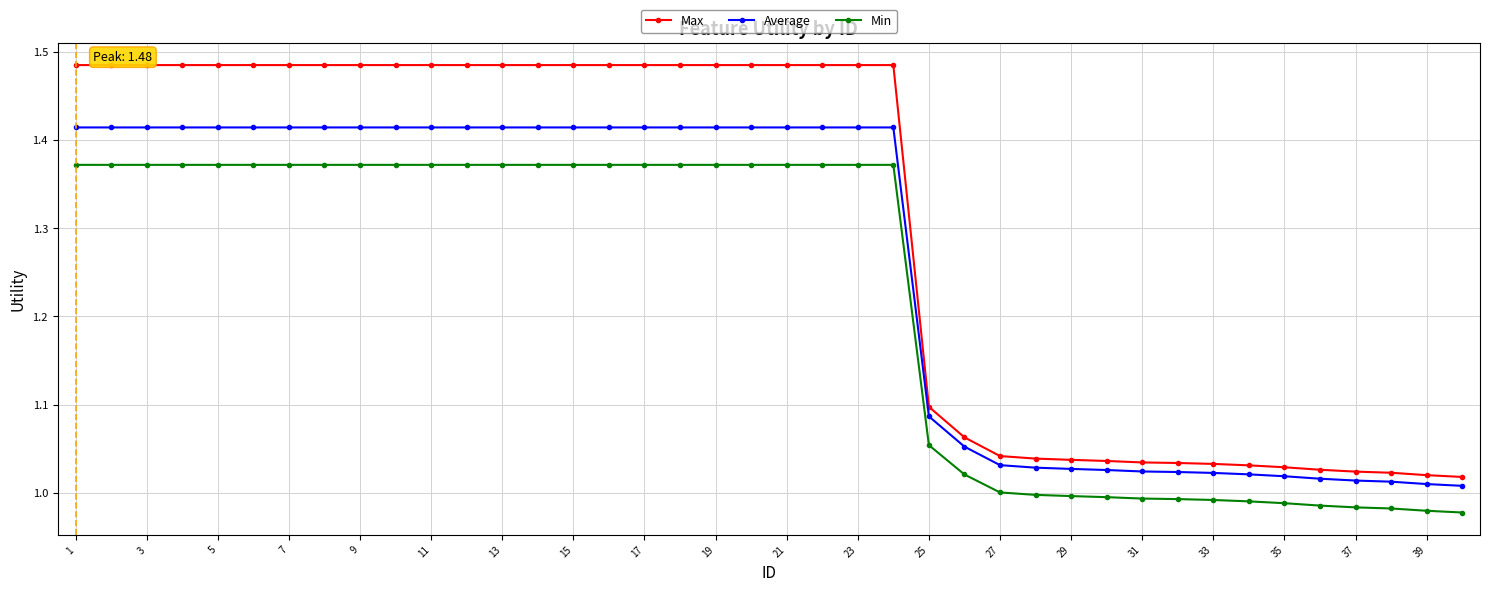

True or false: Max and Min cross at least once.

False